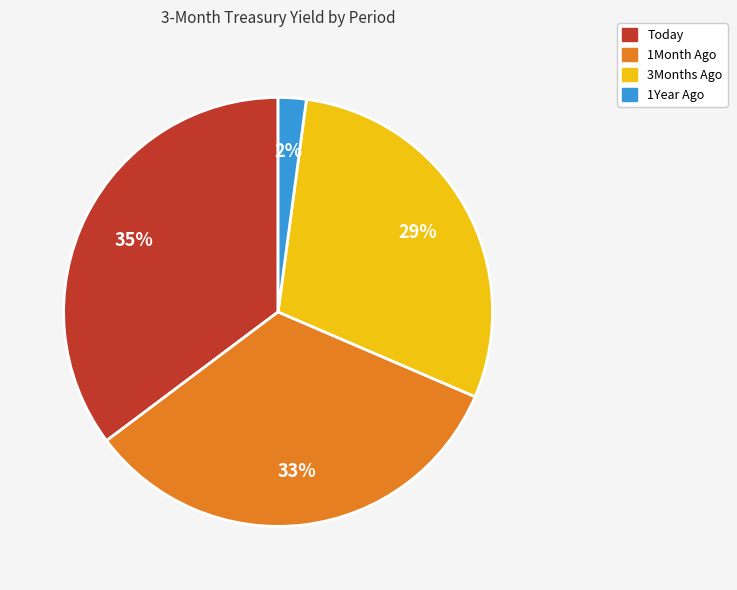

Which category has the biggest portion of the pie?

Today